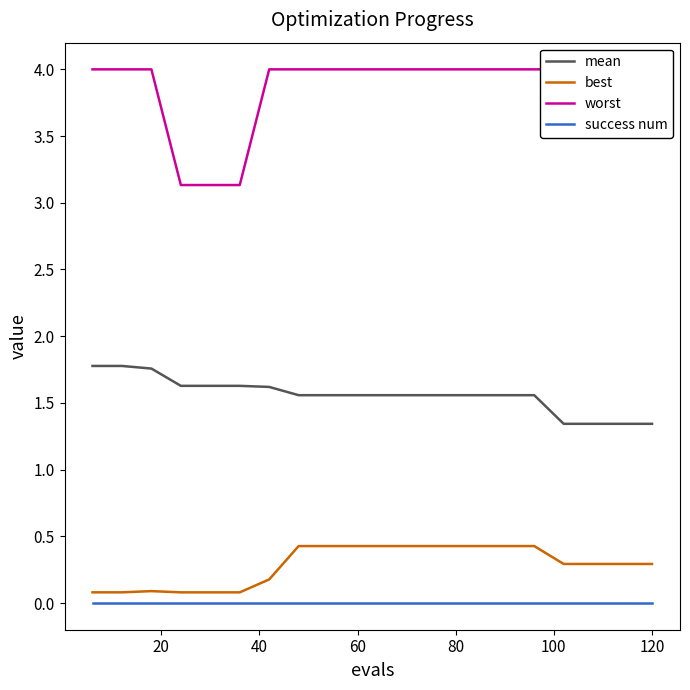

What is the sum of all best values?

5.7